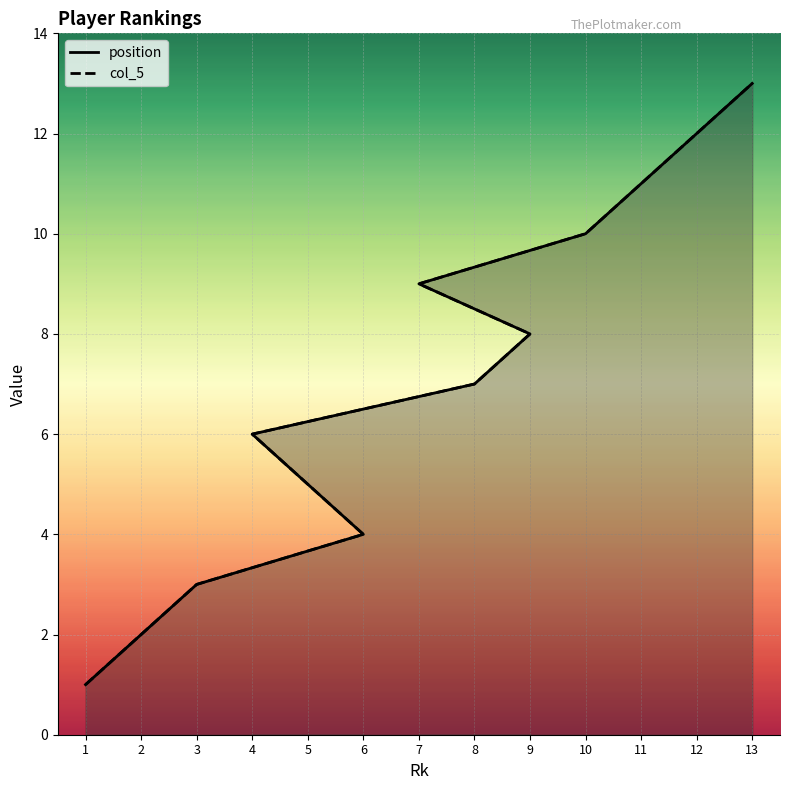

True or false: col_5 and position cross at least once.

False